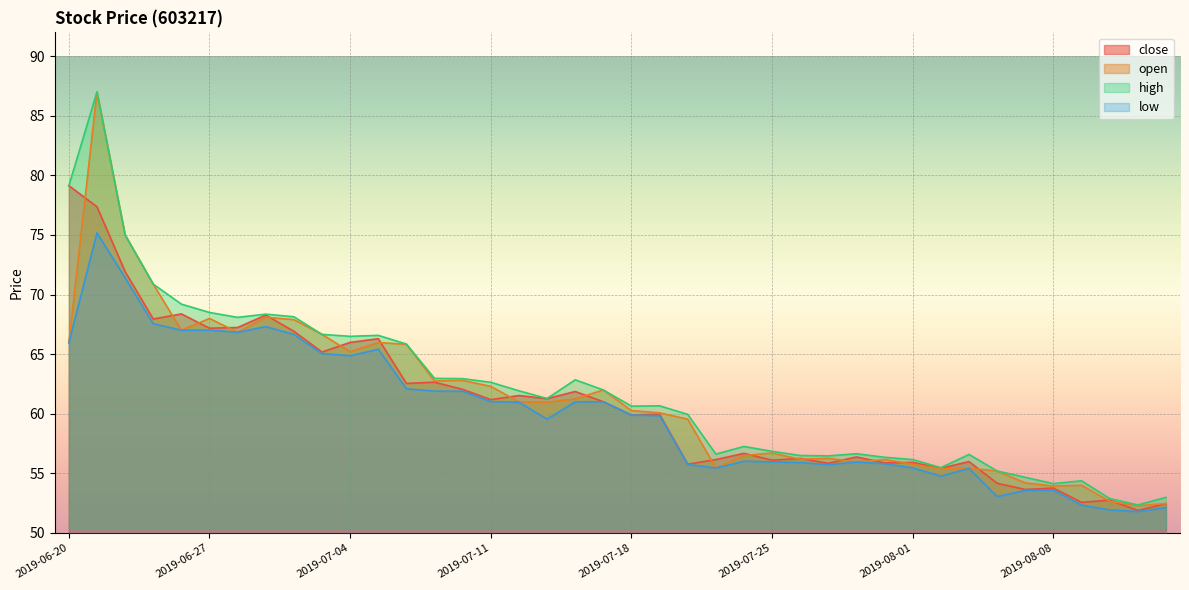

Rank the series by their maximum value, from lowest to highest.

low, close, open, high